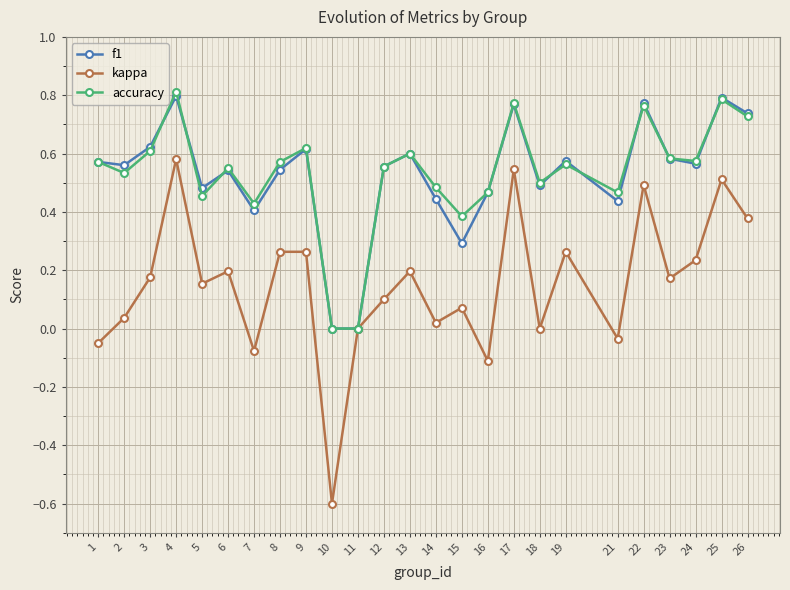

Is the value of accuracy at 9 greater than the value of f1 at 1?

Yes